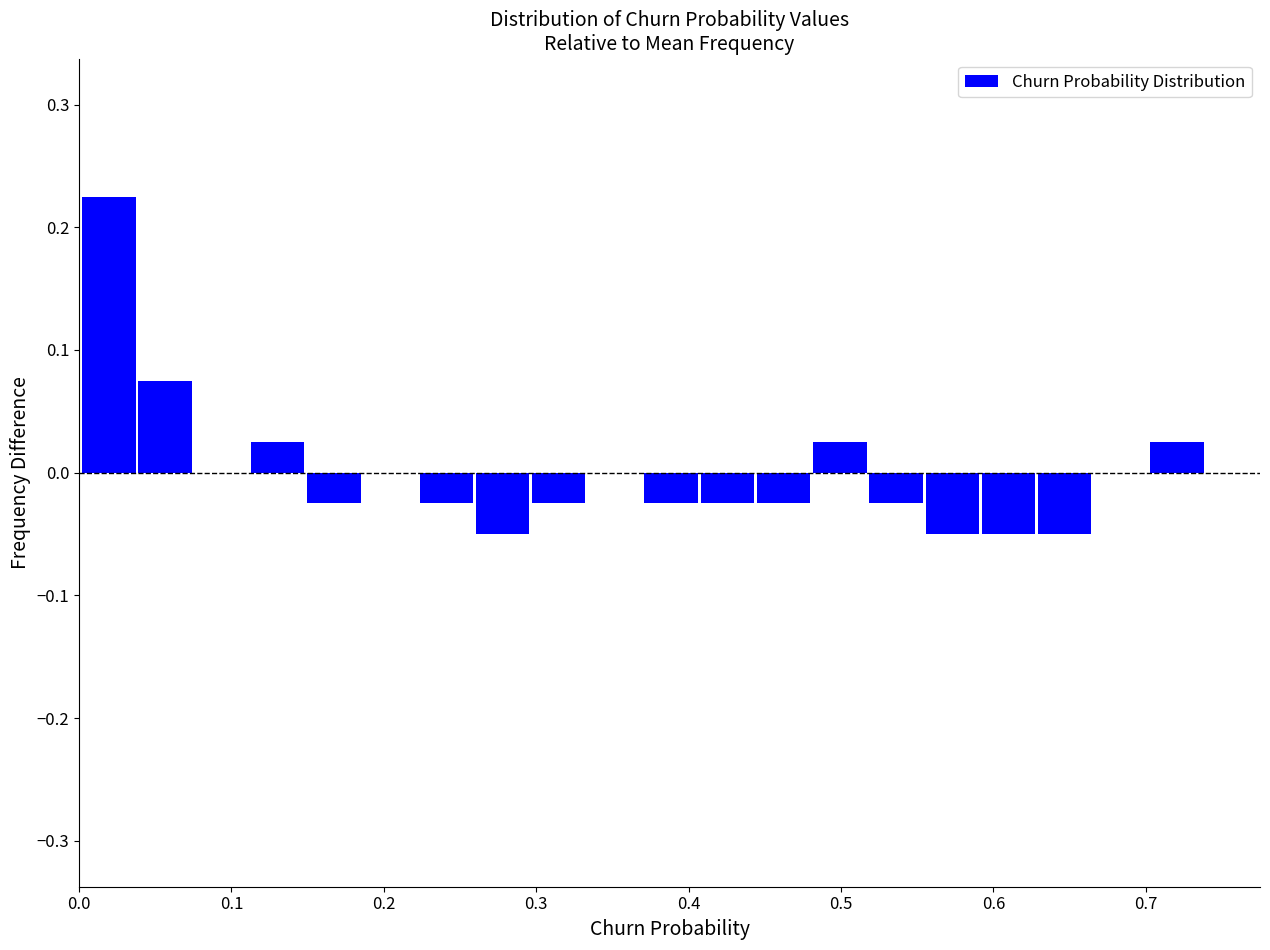

Around what value on the x-axis is the tallest bar? Give the approximate position of its centre, as read against the axis.

0.02